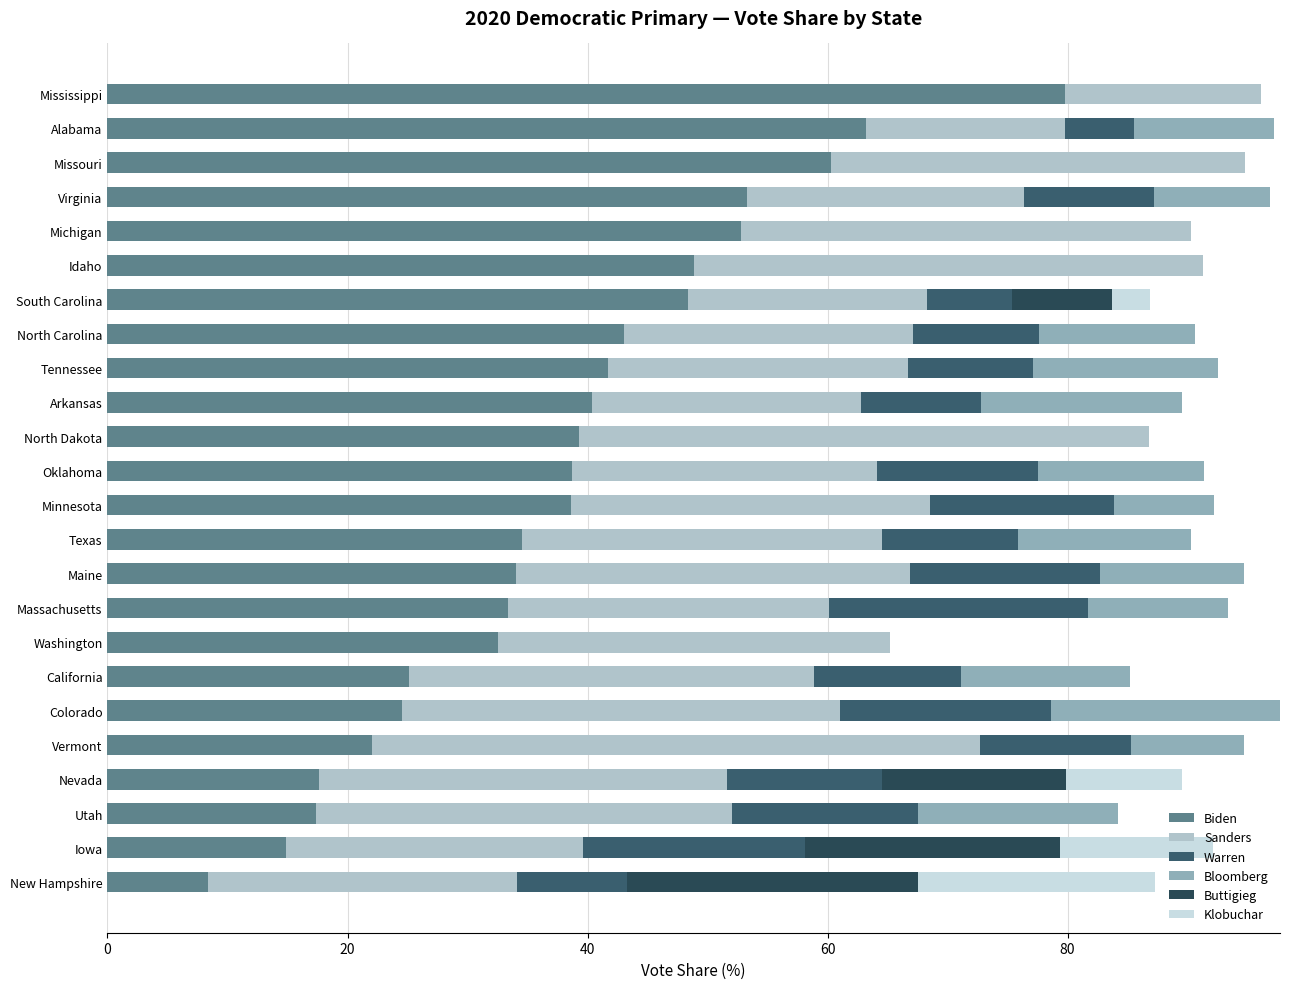

Count the number of data series in this chart.

6